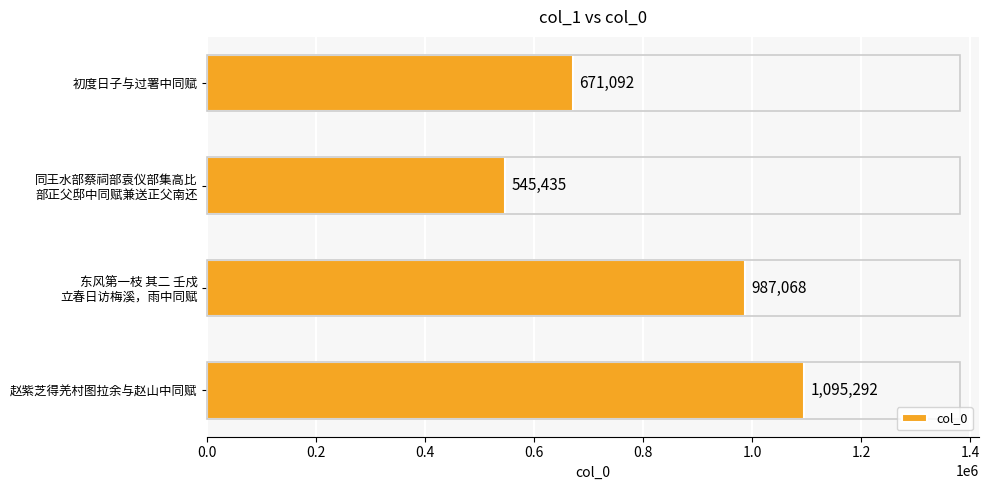

What is the difference between the maximum and second lowest values?

424200